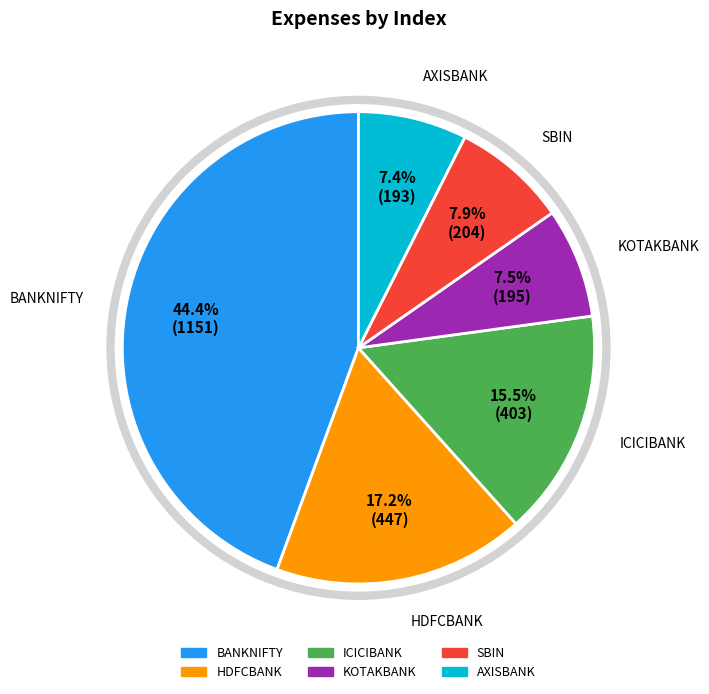

The SBIN slice represents 8% of the pie. True or false?

True